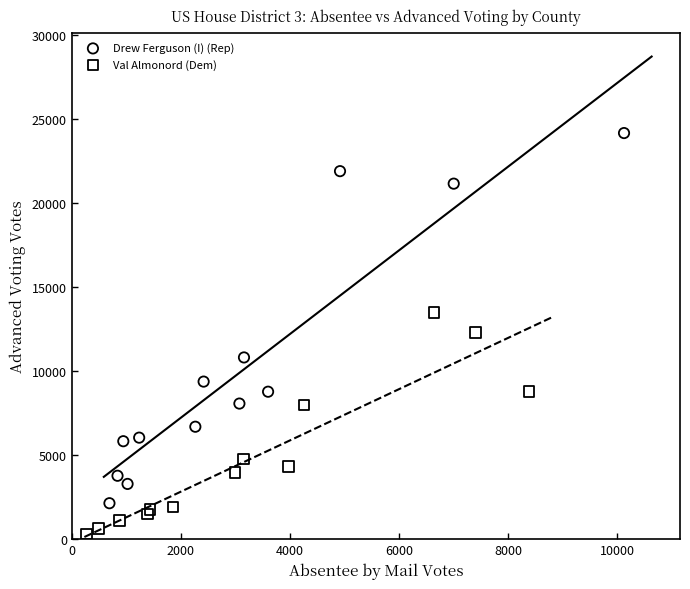

Which series contains the lowest Y value?

Val Almonord (Dem)